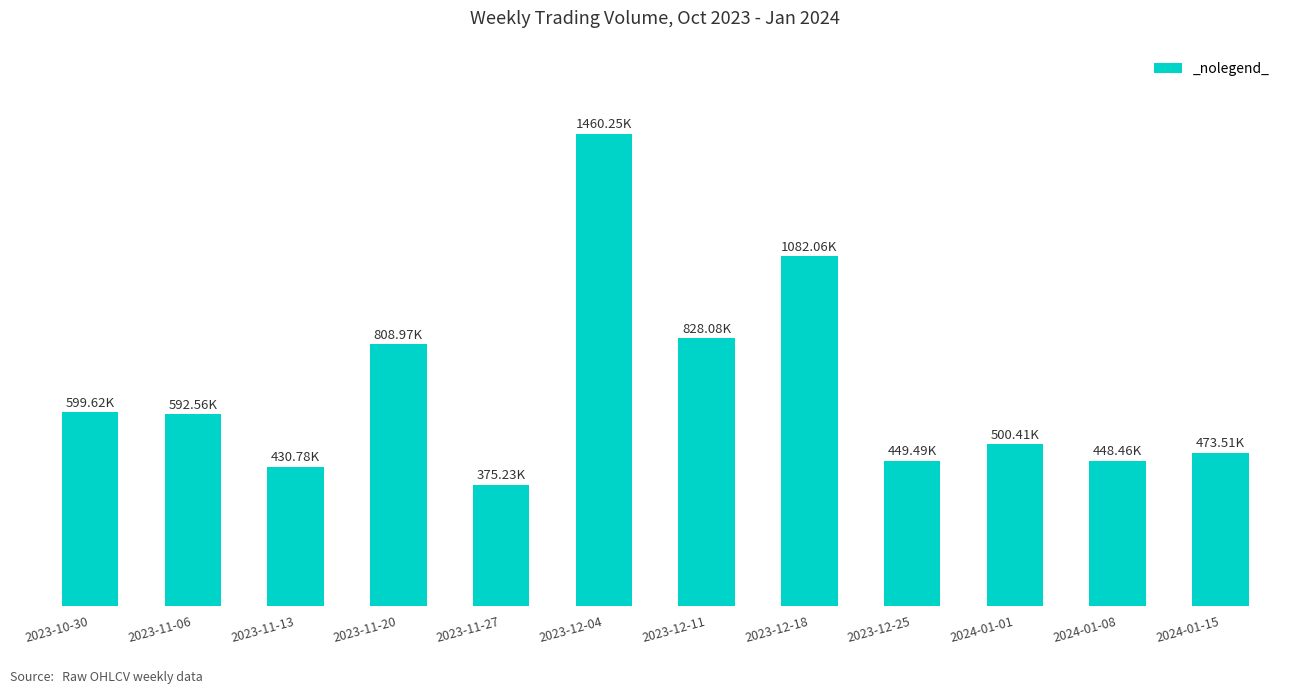

Read the value at 2023-11-06, to the nearest 10.

592560